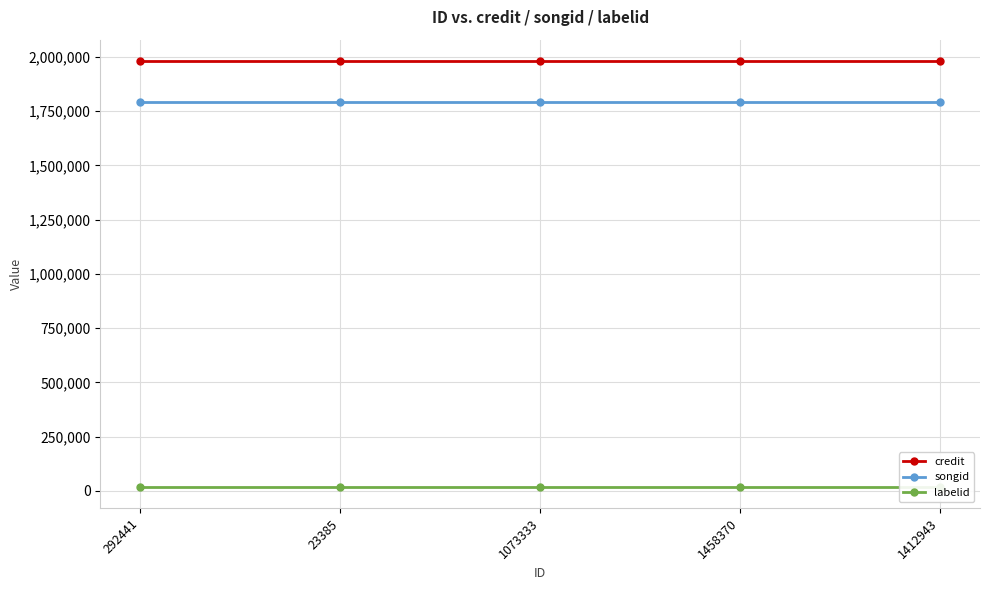

Is the value of songid at 23385 greater than the value of credit at 292441?

No